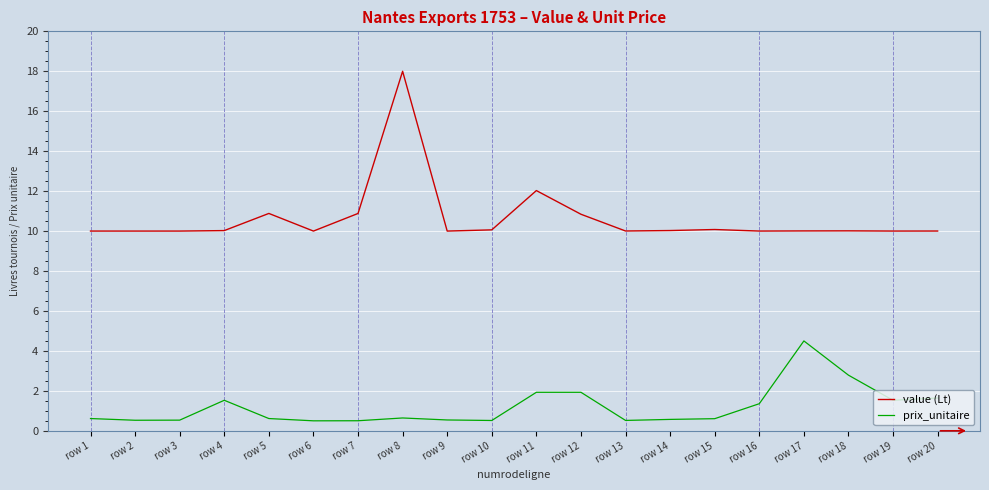

What is the difference between the prix_unitaire values at row 7 and row 14?

0.1